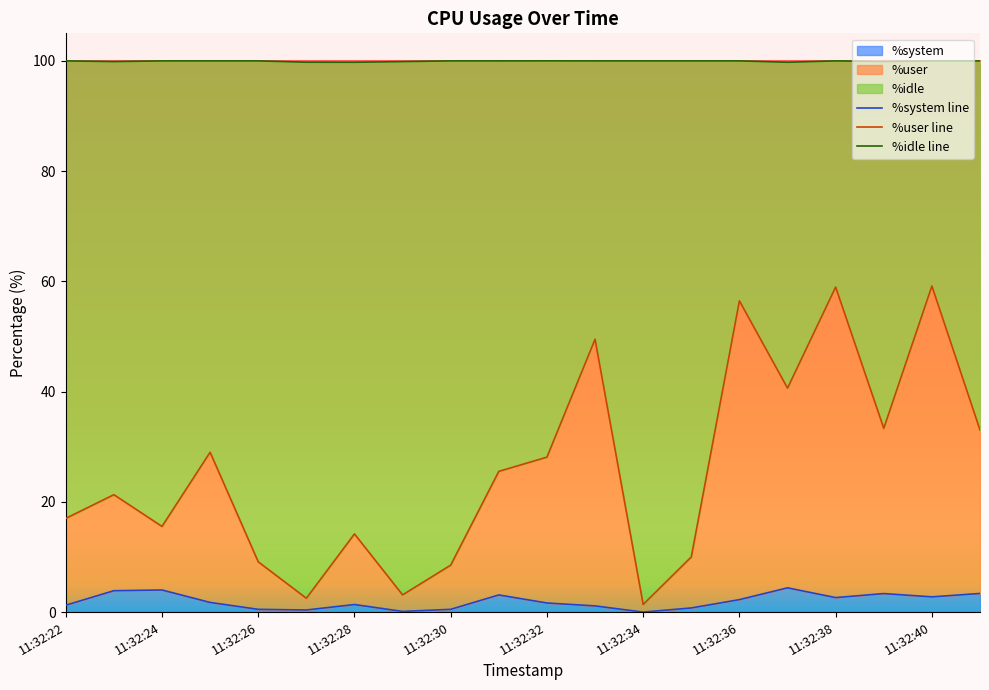

What is the highest value of the %system series?

4.4